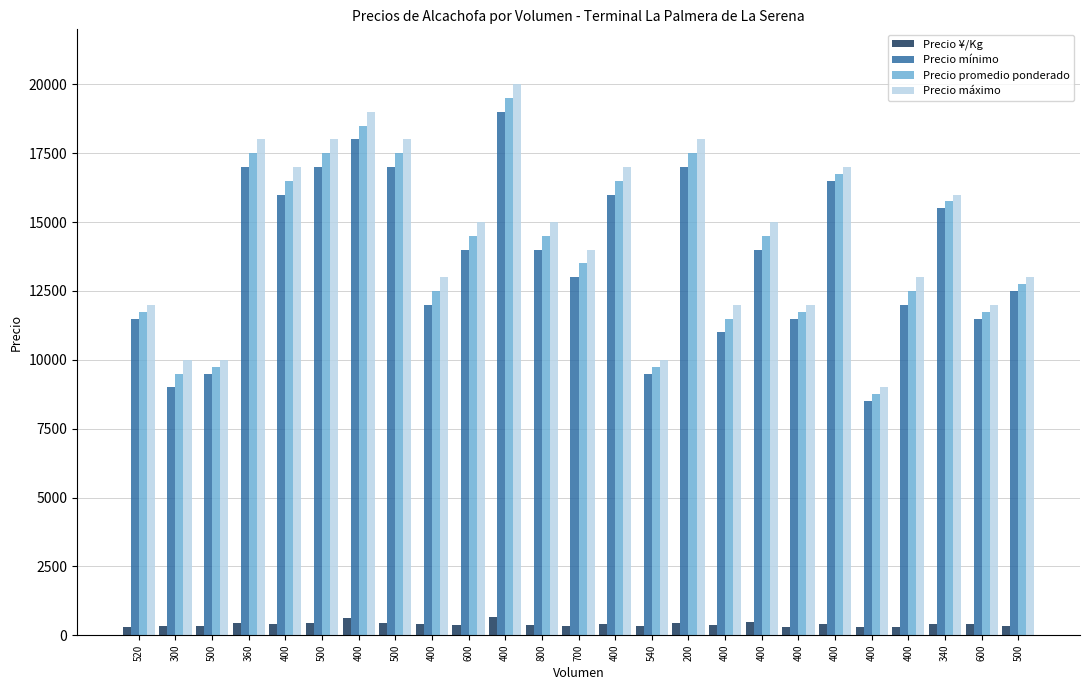

Which series has the largest total across all categories?

Precio máximo